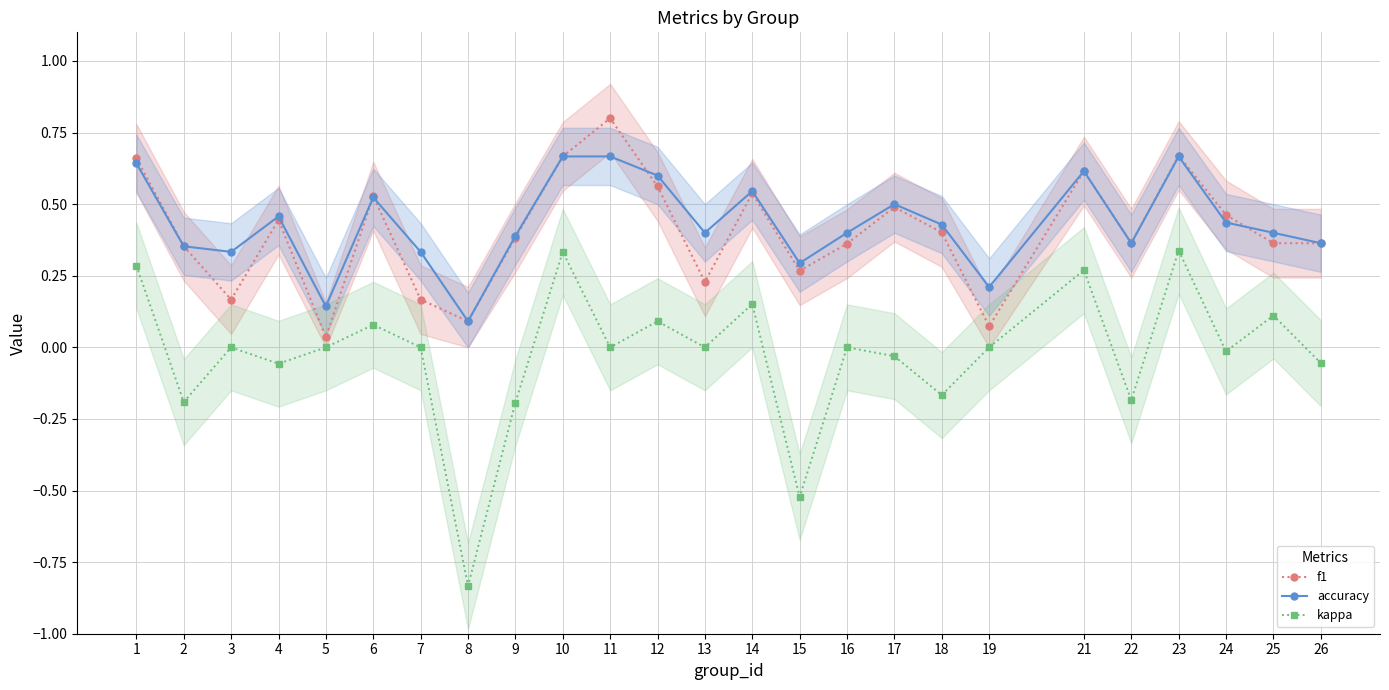

List the series in order of their peak value, highest first.

f1, accuracy, kappa